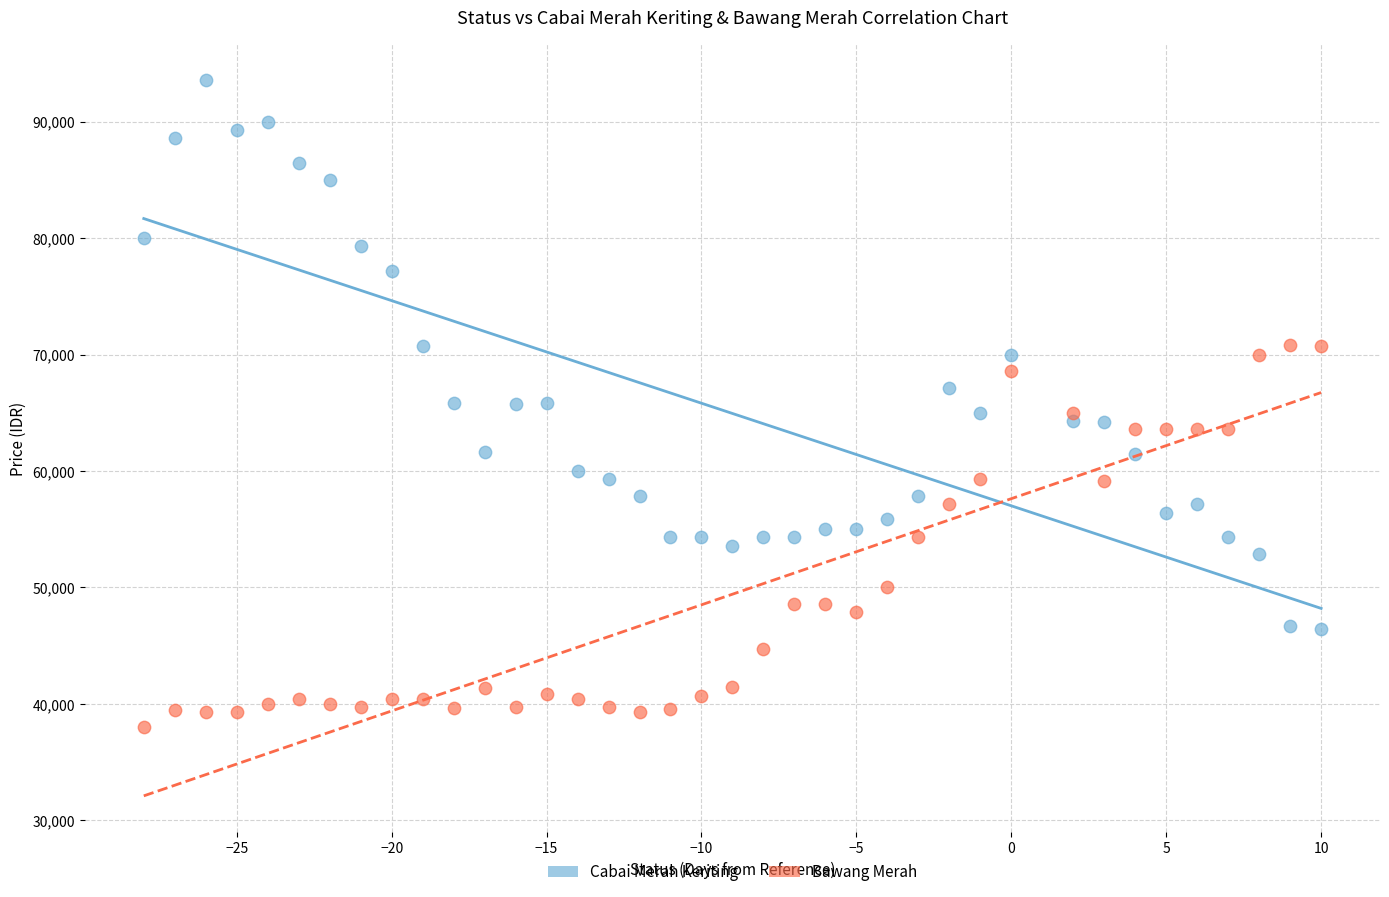

Which series has the largest Y range (max minus min)?

Cabai Merah Keriting